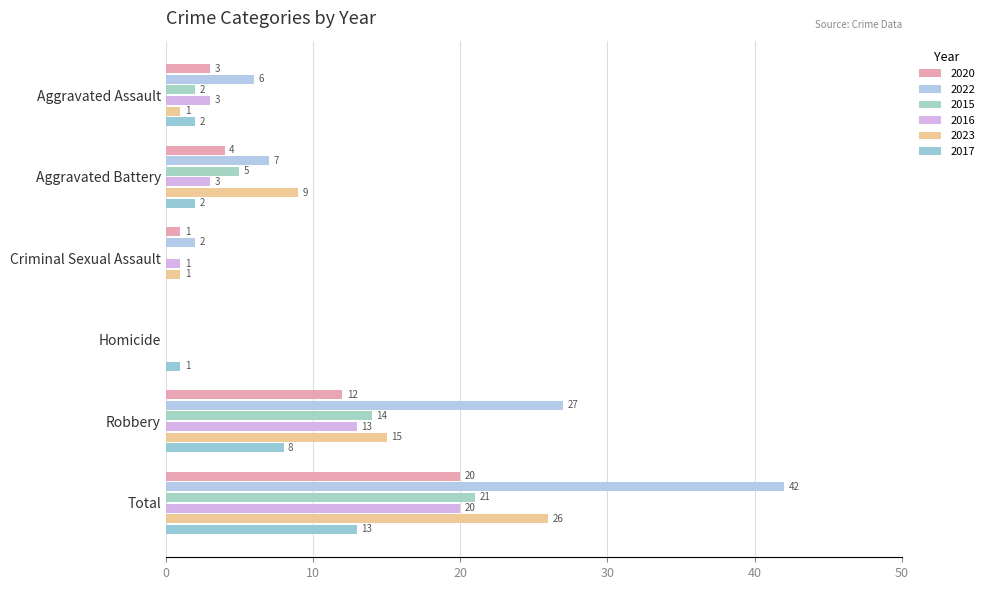

What position from the right is Robbery?

2